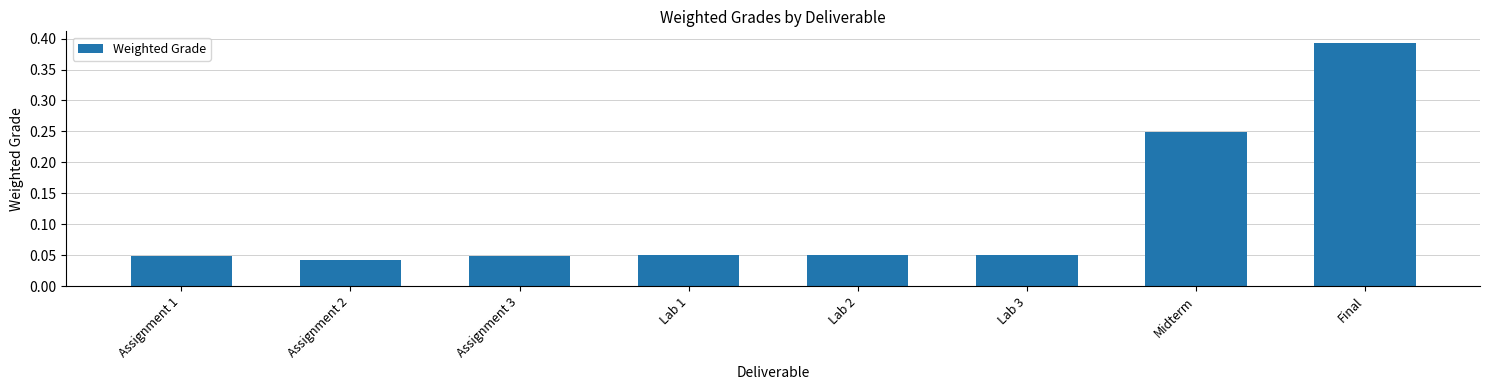

What is the label of the 3rd bar from the left?

Assignment 3